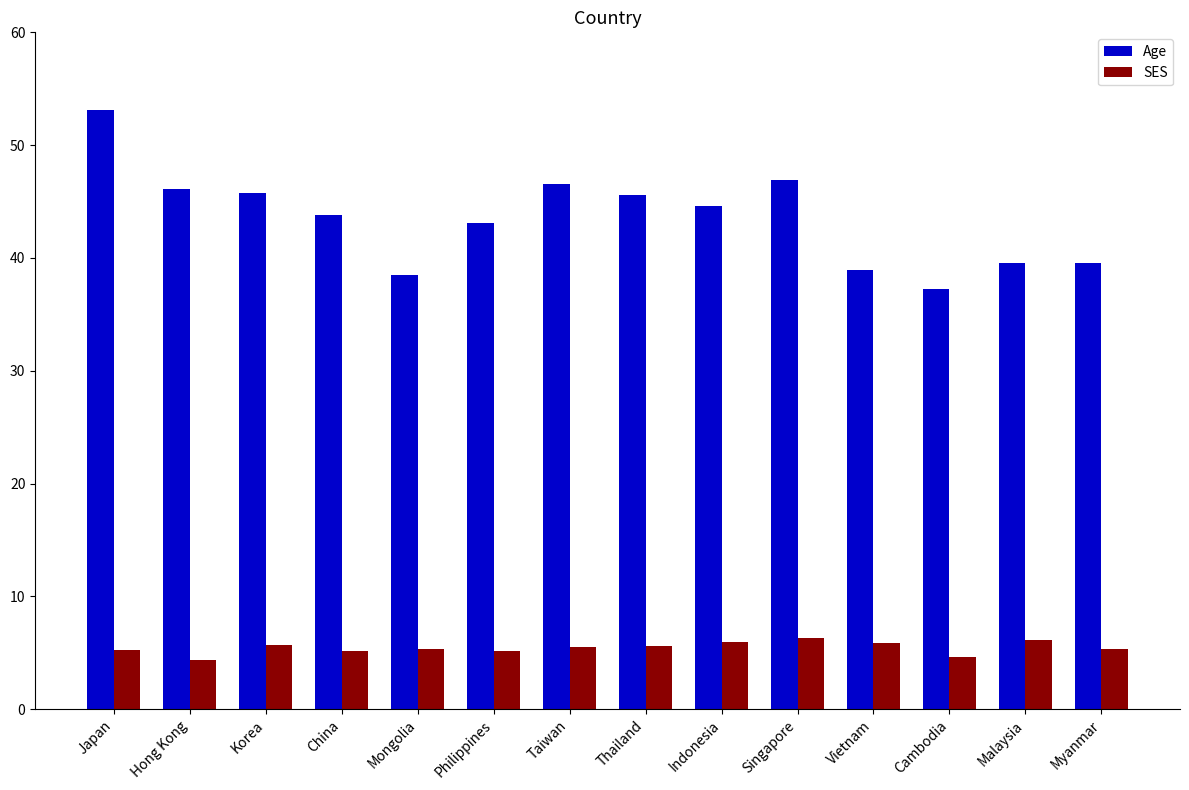

How many bars are there in each group?

2